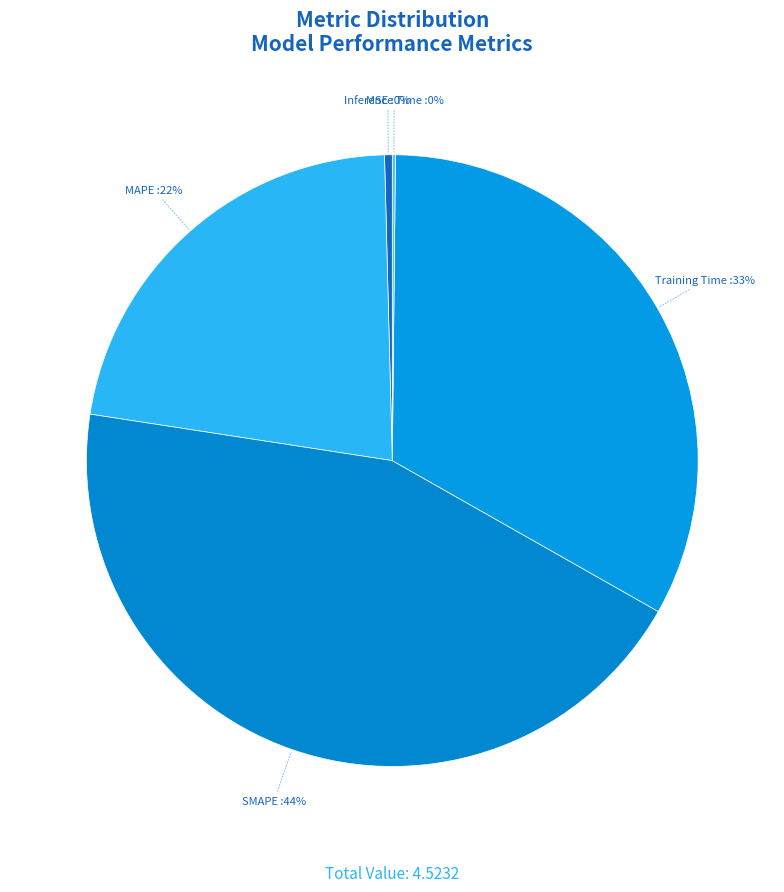

To the nearest percent, what is the average slice percentage?

20%